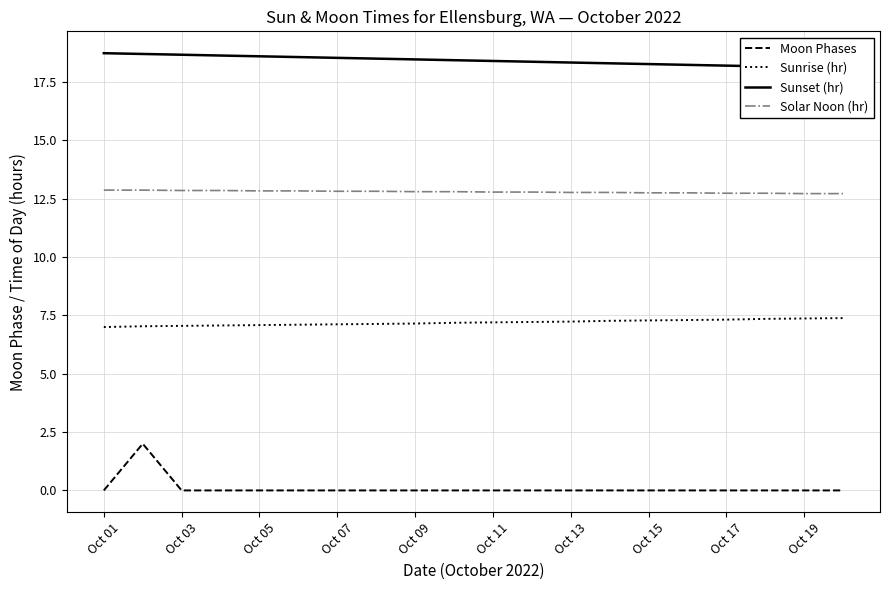

The Sunrise (hr) series shows 3.6 at Oct 15. True or false?

False